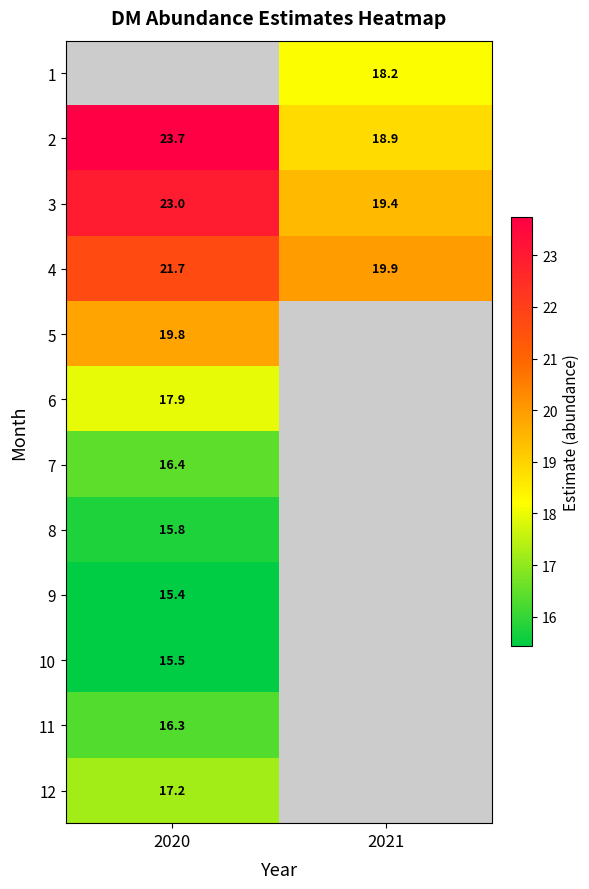

Count the number of categories in the chart.

2